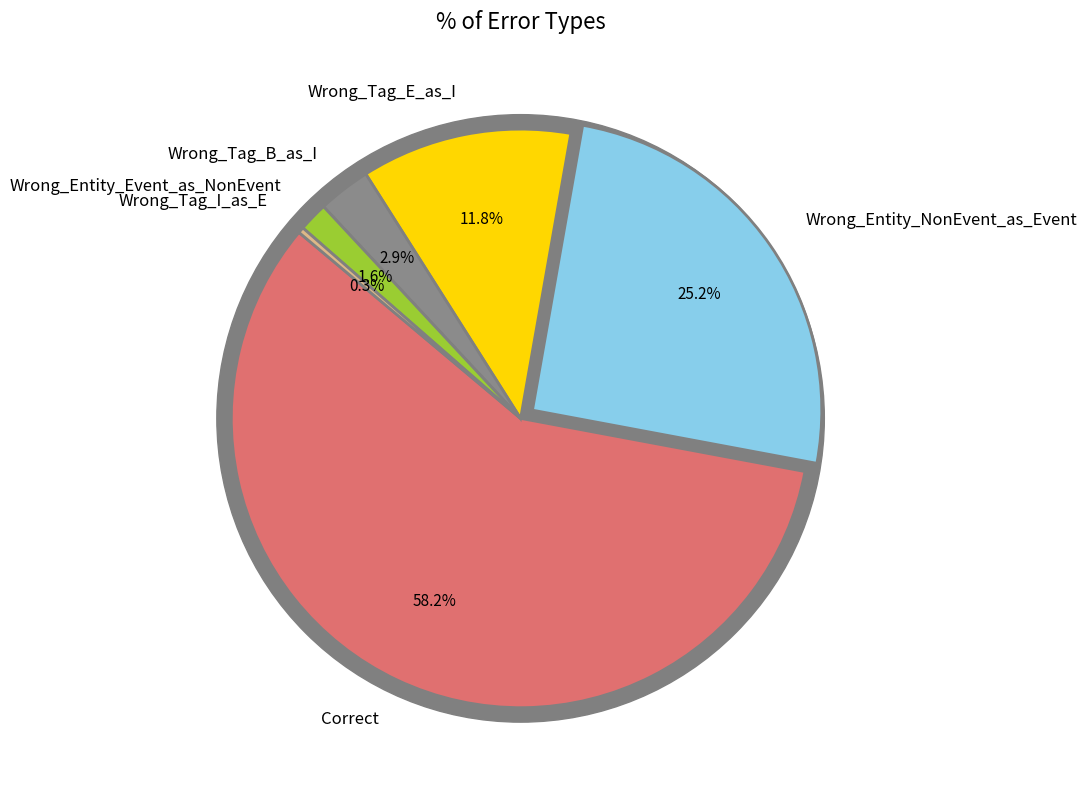

What is the smallest slice in the pie chart?

Wrong_Tag_I_as_E